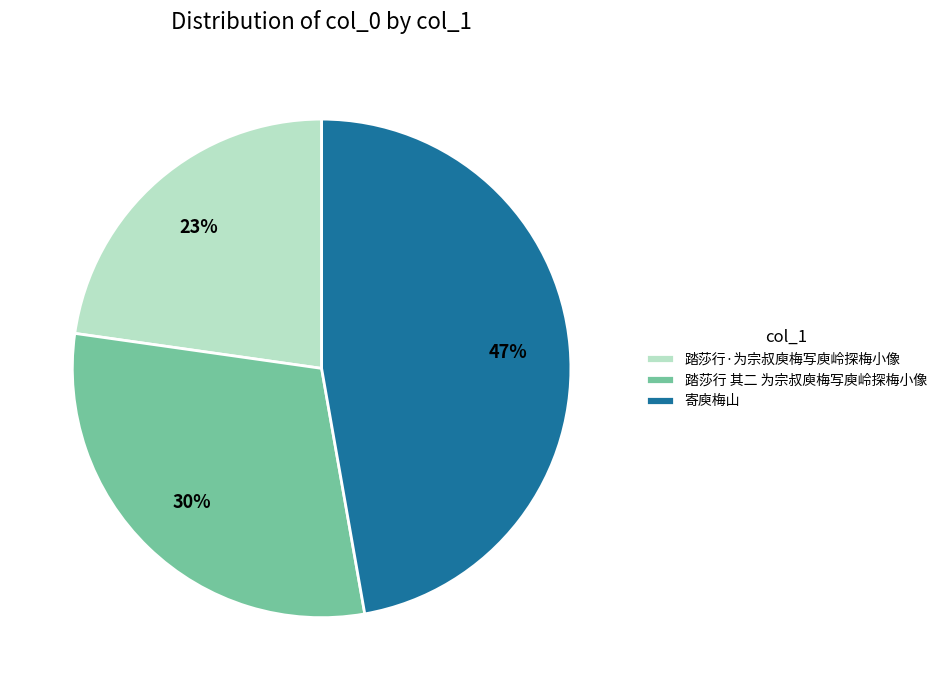

Is 寄庾梅山 the majority of the pie?

No